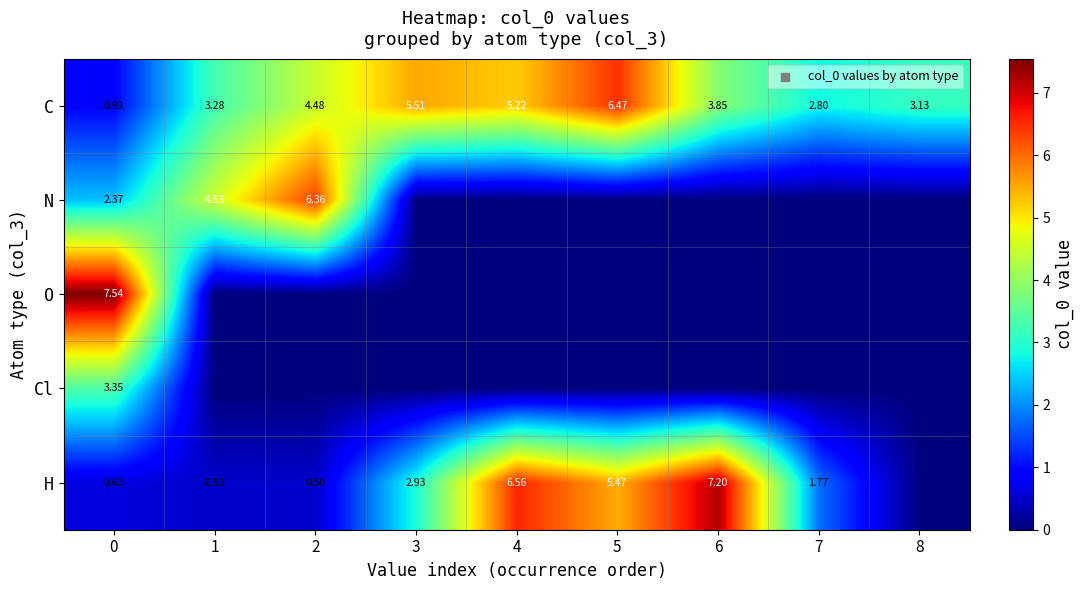

What is the maximum value shown in the chart?

7.5